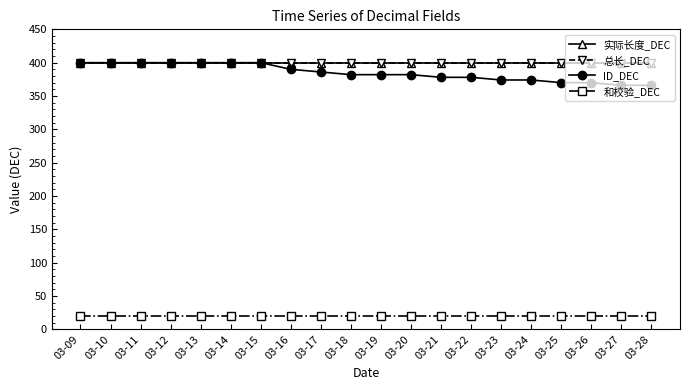

At which category is the sum across all series the highest?

03-09